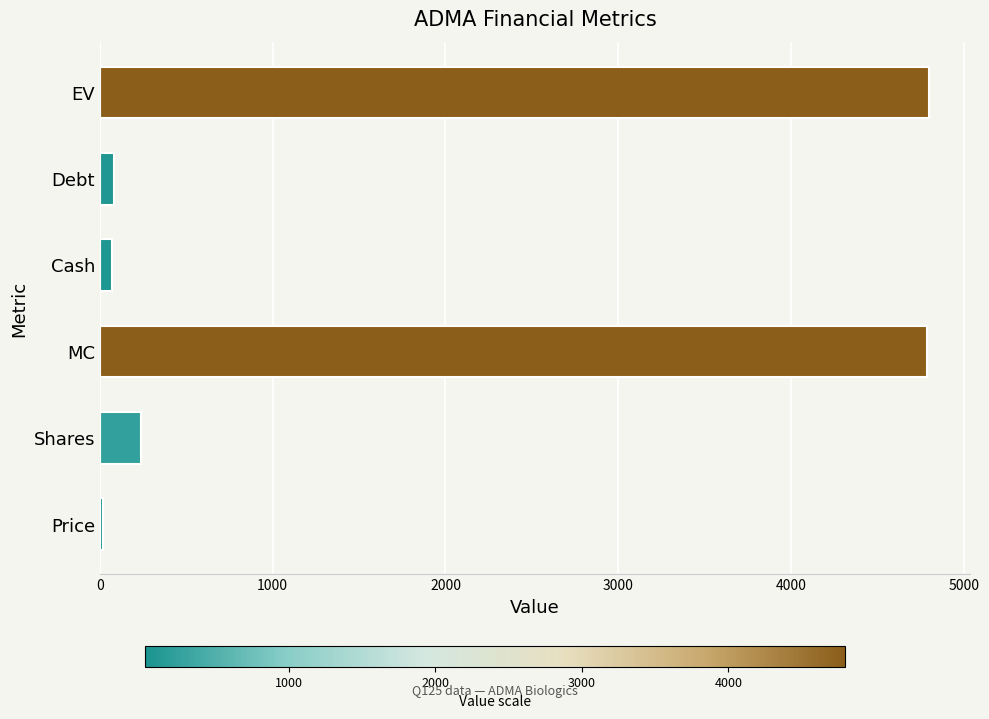

Read the value at MC.

4784.2